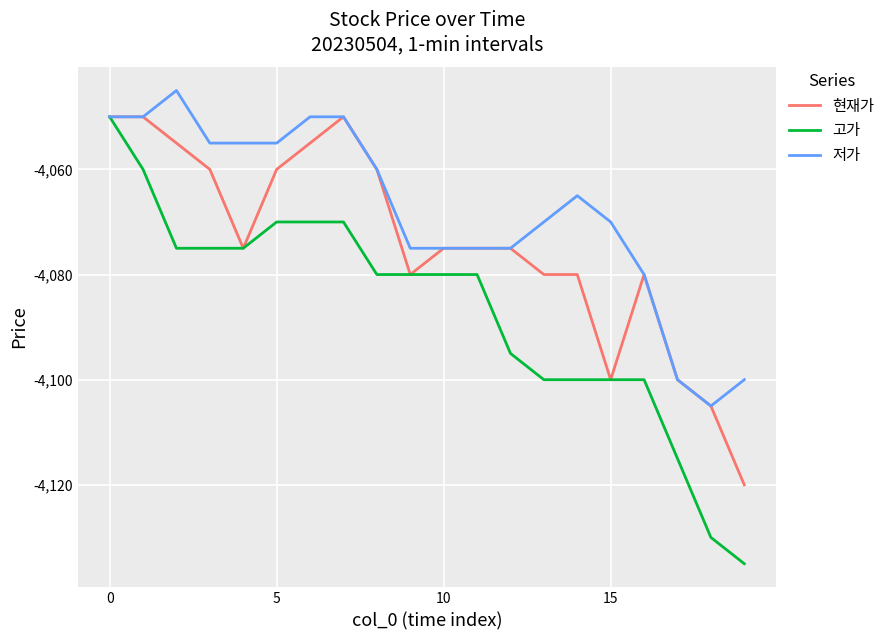

Which series has the widest spread of values?

고가